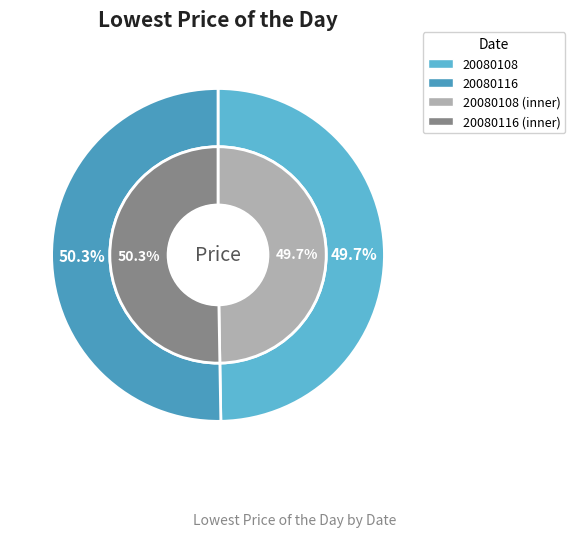

What is the total percentage of 20080108 and 20080116?

100.0%